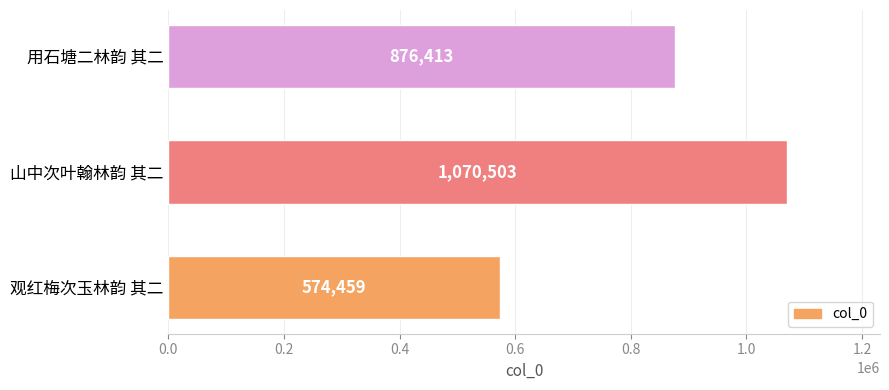

List the labels in order of value, smallest first.

观红梅次玉林韵 其二, 用石塘二林韵 其二, 山中次叶翰林韵 其二